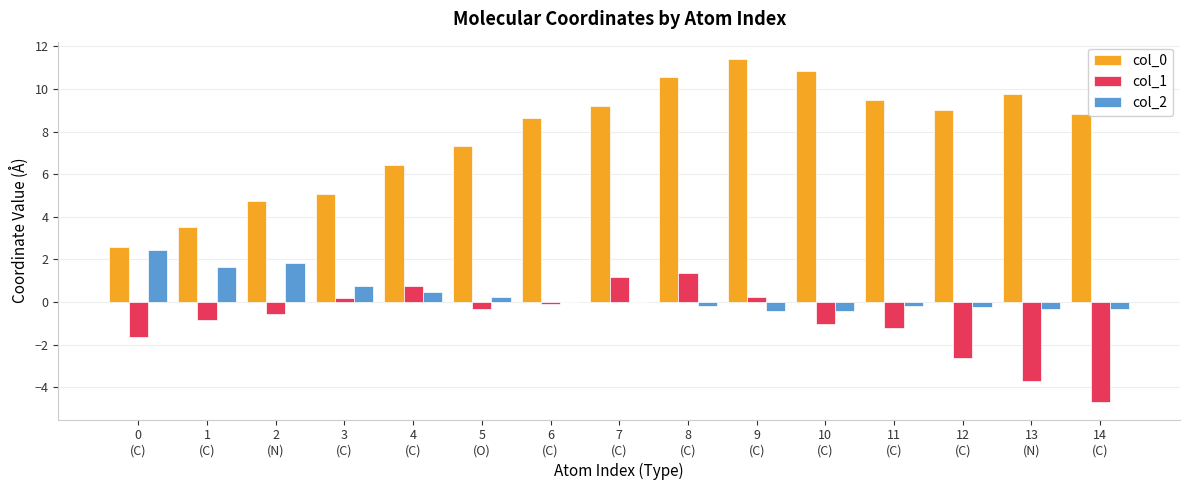

What is the sum of all col_1 values?

-13.0